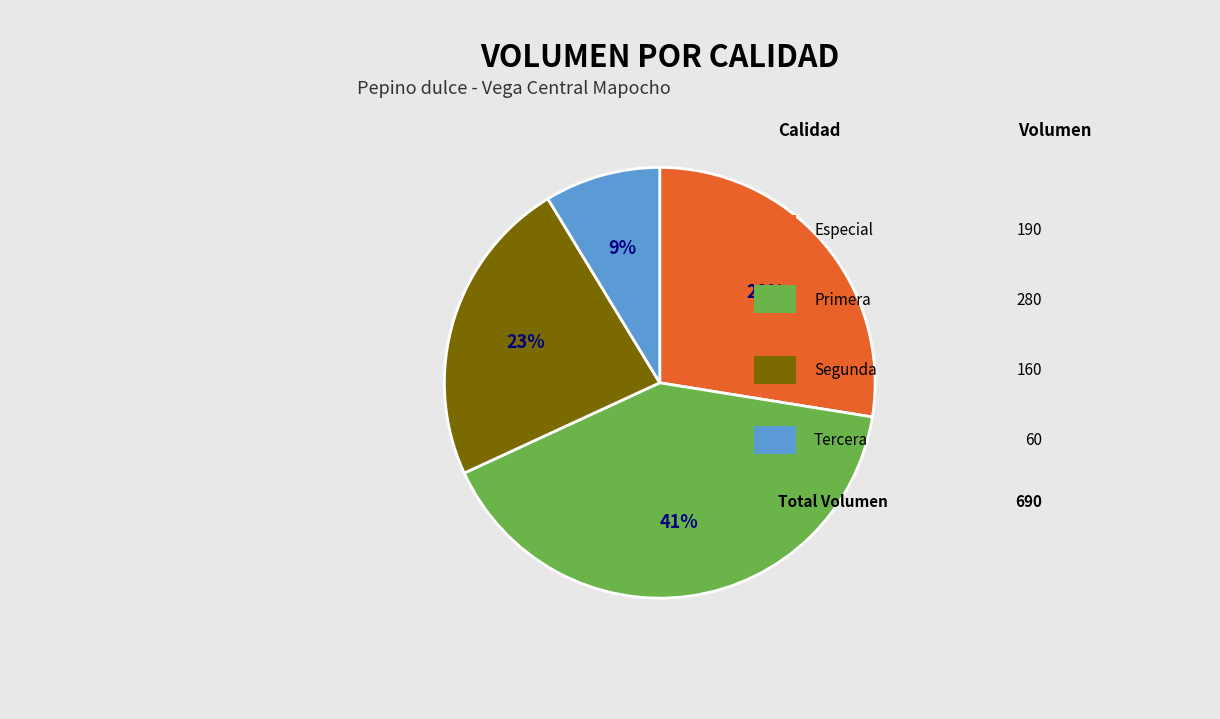

To the nearest percent, what is the difference between the largest and smallest slice percentages?

32%